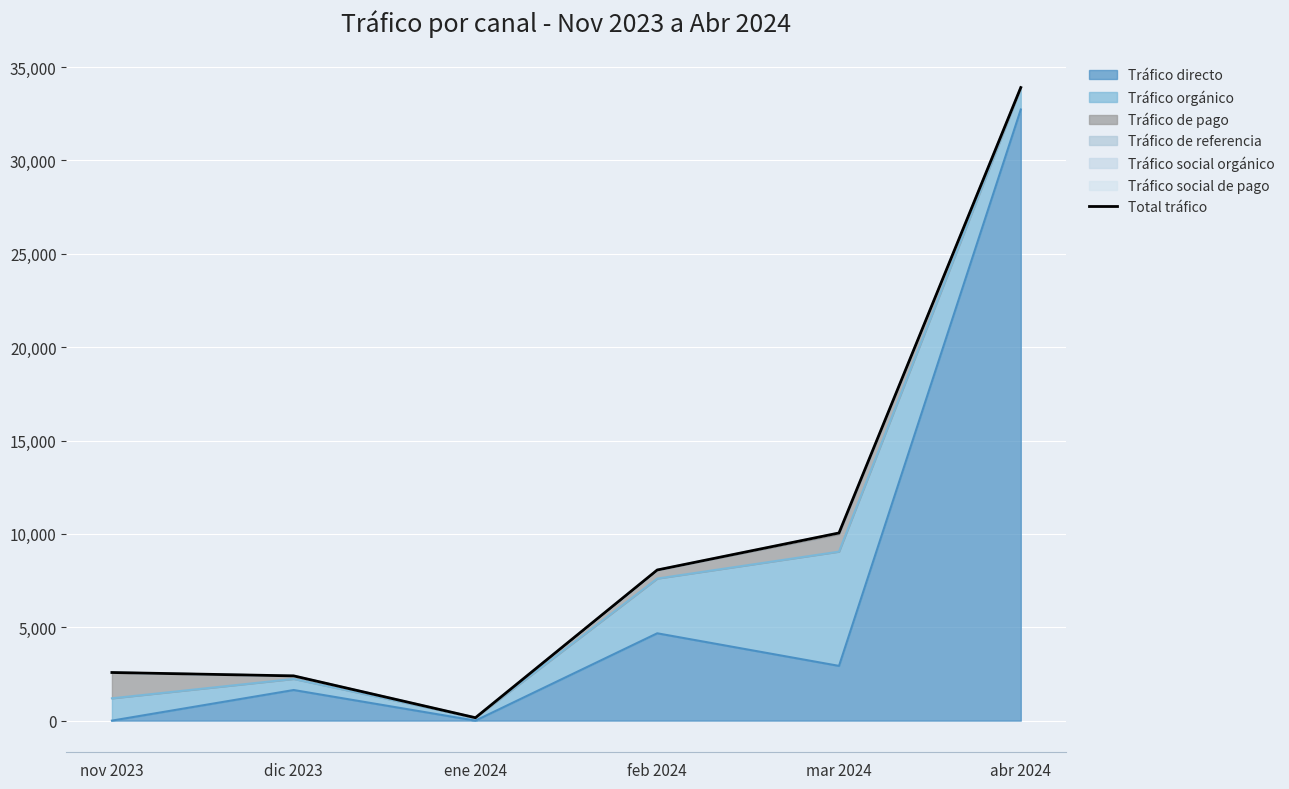

Rank the categories by value from highest to lowest.

abr 2024, mar 2024, feb 2024, nov 2023, dic 2023, ene 2024